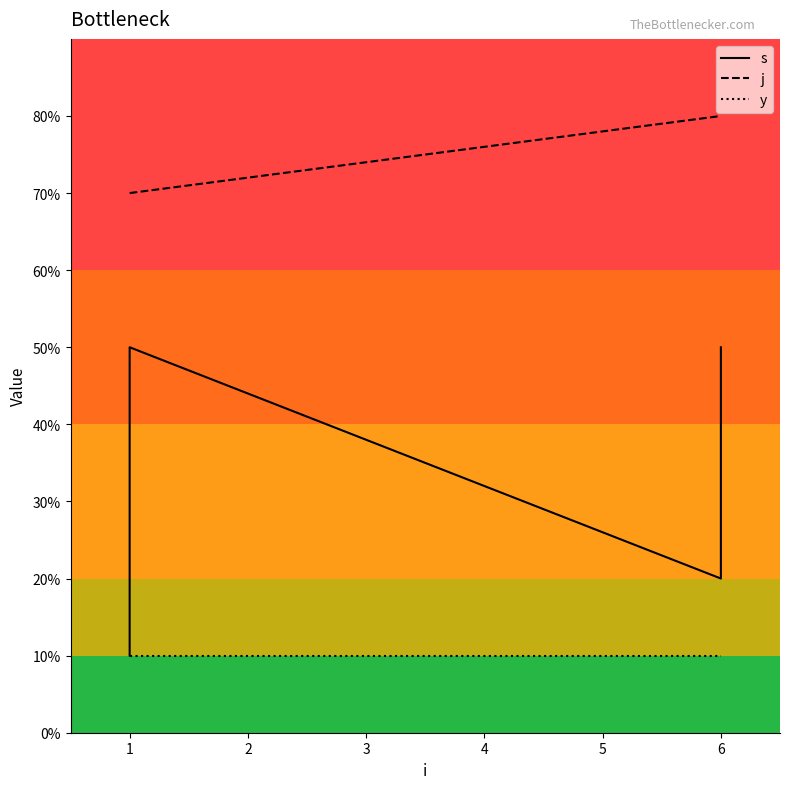

Is the value of j at 1 greater than the value of y at 6?

Yes